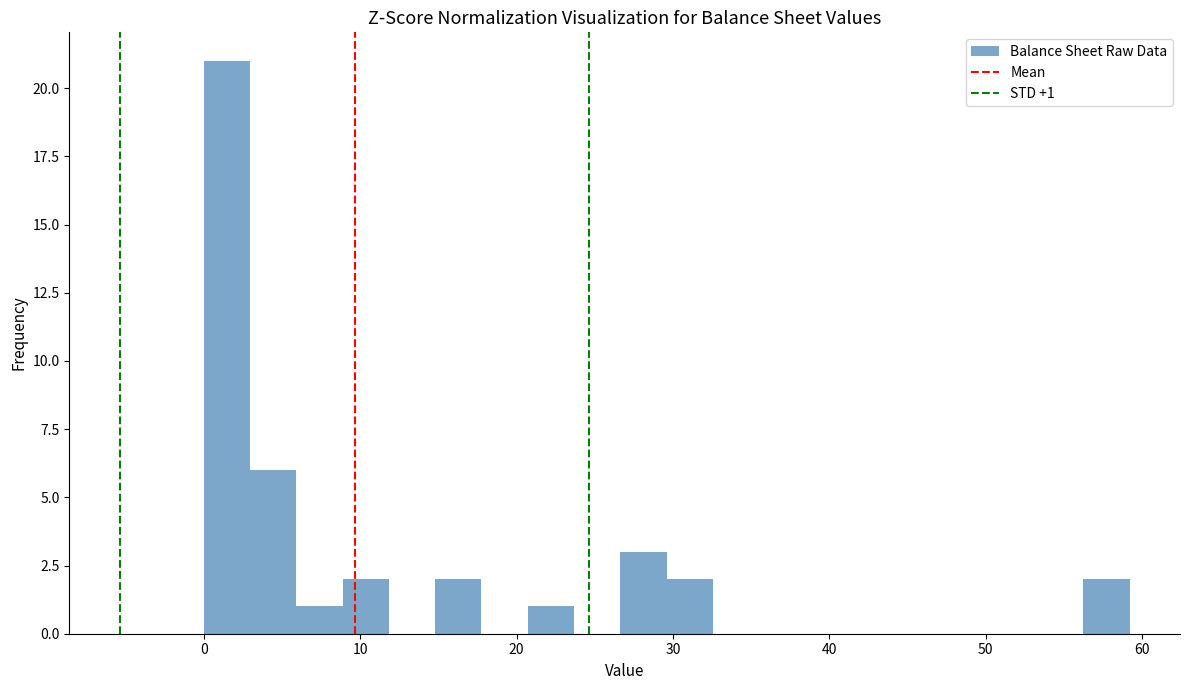

Around what value on the x-axis is the tallest bar? Give the approximate position of its centre, as read against the axis.

1